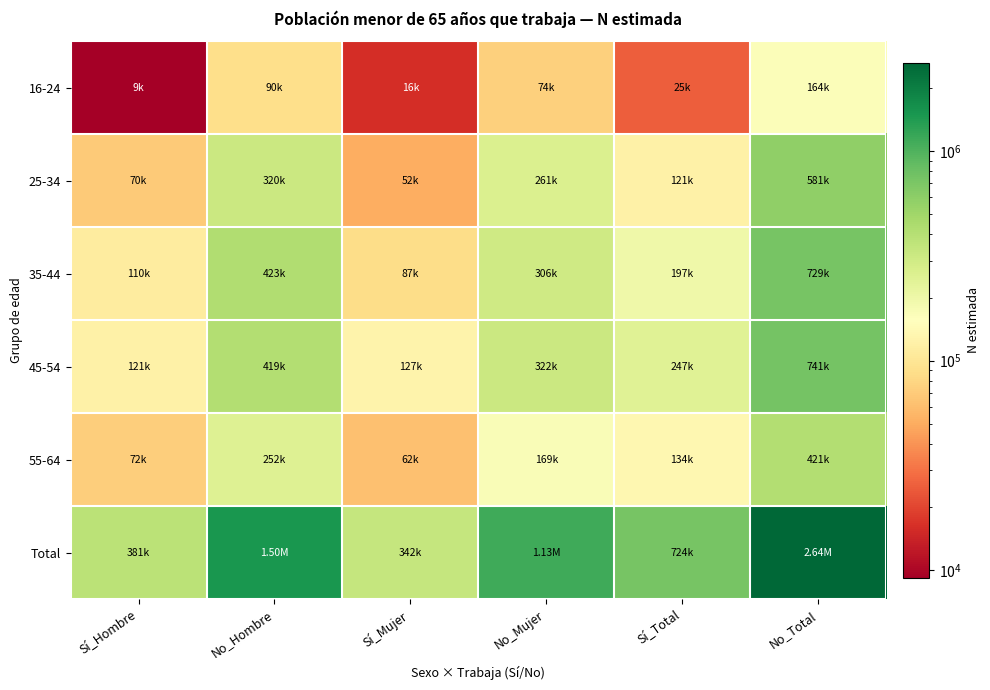

What is the minimum value shown in the chart?

9218